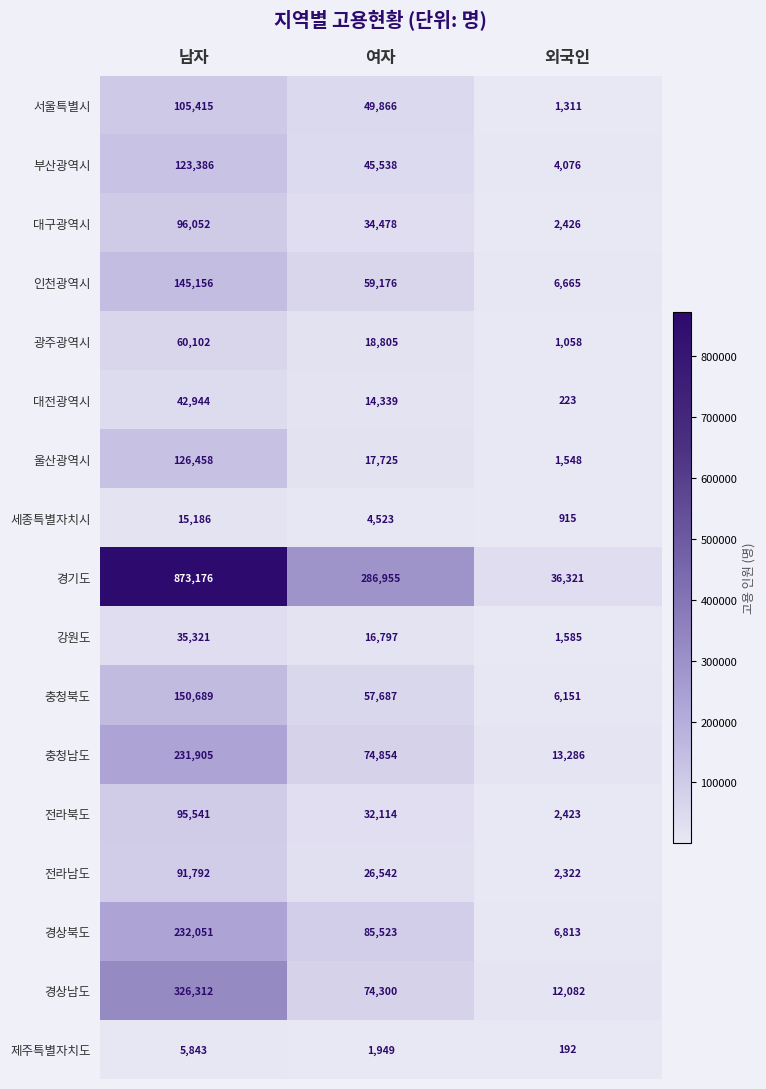

What is the smallest value displayed?

192